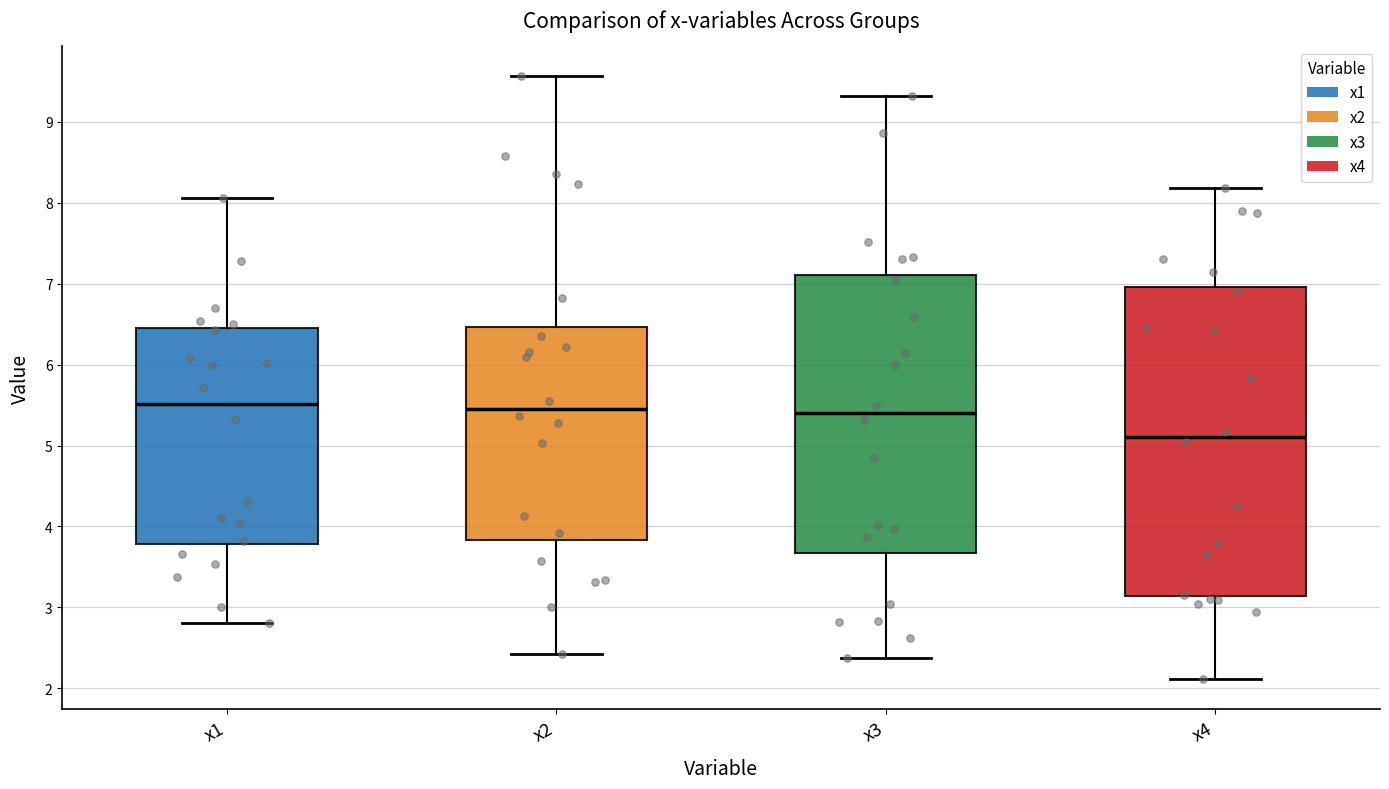

Where is the lower edge of the box for x3 on the y-axis? The values are not printed on the chart, so give them approximately, as read against the axis.

3.7